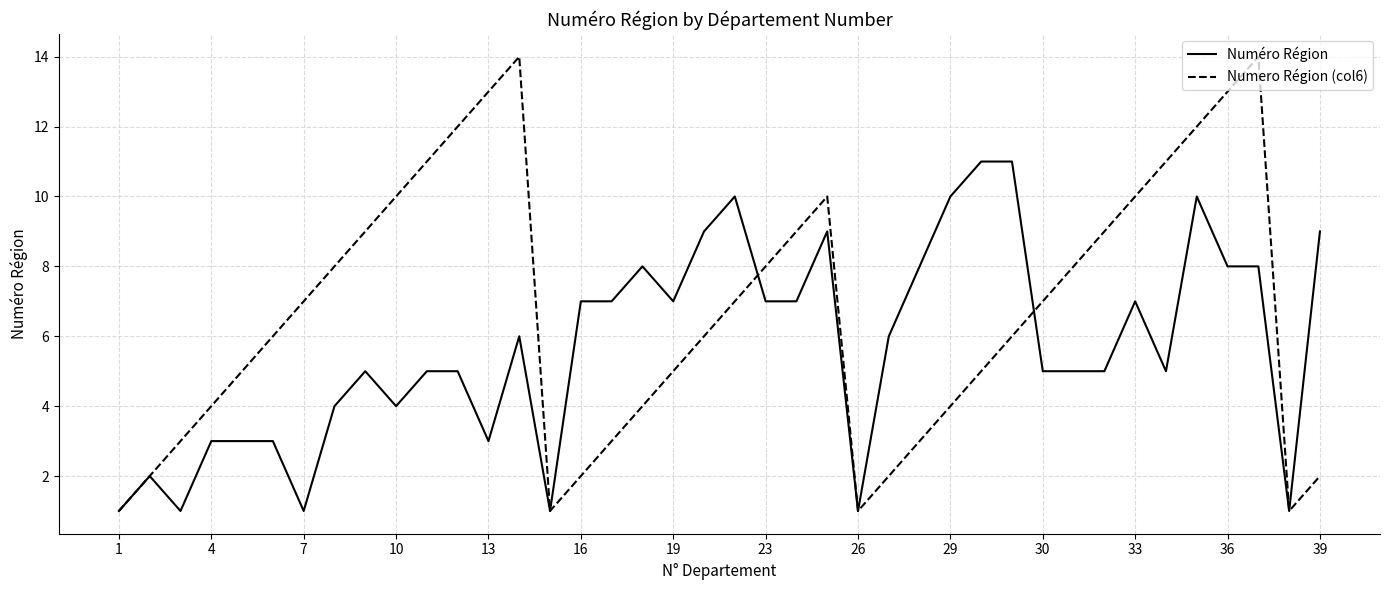

How many lines are shown in the chart?

2